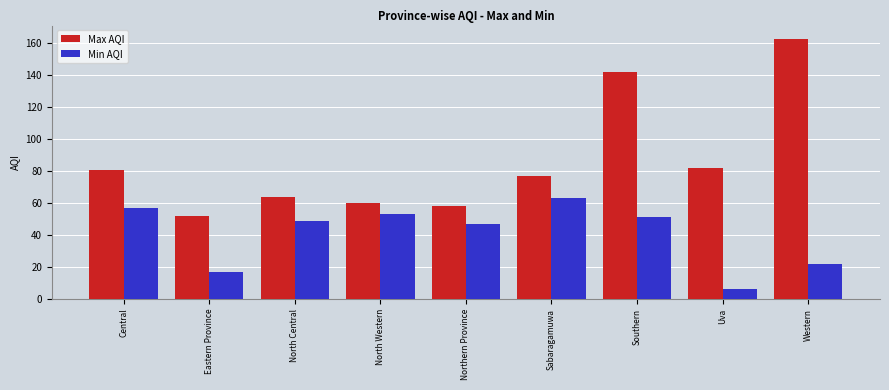

At which label does Max AQI first exceed 77?

Central